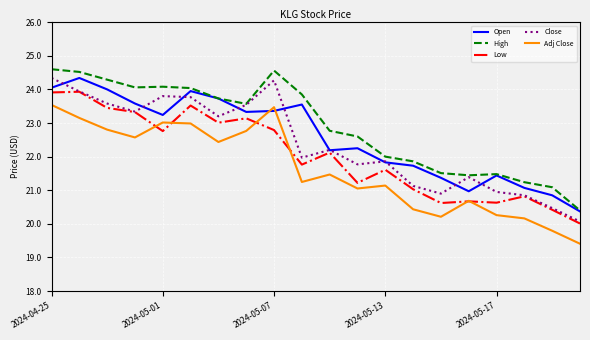

True or false: Adj Close and Close intersect in this chart.

False